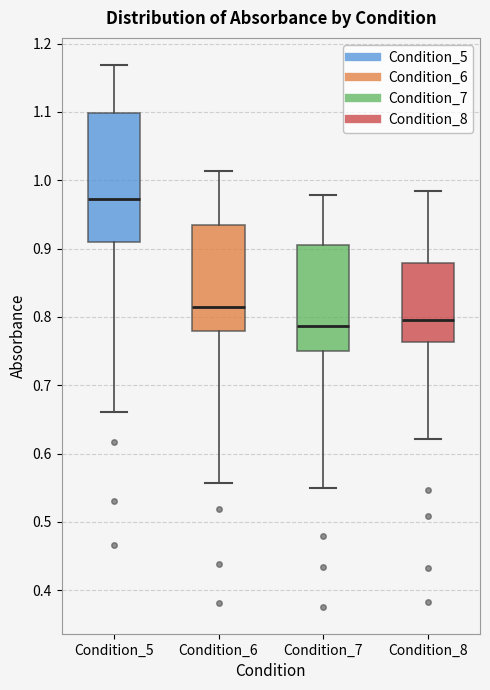

Reading left to right, transcribe this box plot: for each box, give where its median line is, the range the box spans, and where its two whiskers end, as read against the y-axis. The values are not printed on the chart, so give them approximately, as read against the axis.

Condition_5: median 0.97, box 0.91 to 1.10, whiskers 0.66 to 1.17
Condition_6: median 0.81, box 0.78 to 0.93, whiskers 0.56 to 1.01
Condition_7: median 0.79, box 0.75 to 0.91, whiskers 0.55 to 0.98
Condition_8: median 0.80, box 0.76 to 0.88, whiskers 0.62 to 0.98